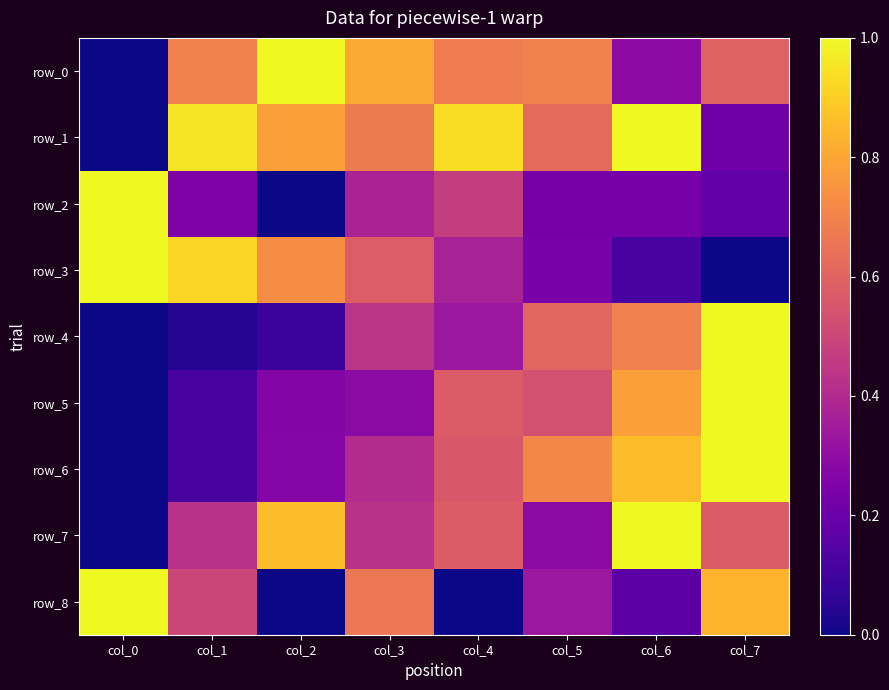

Reading left to right, what are all the values shown in this chart?

row_0: col_0=0.0	col_1=0.7	col_2=1.0	col_3=0.8	col_4=0.7	col_5=0.7	col_6=0.3	col_7=0.6
row_1: col_0=0.0	col_1=1.0	col_2=0.8	col_3=0.7	col_4=0.9	col_5=0.6	col_6=1.0	col_7=0.2
row_2: col_0=1.0	col_1=0.3	col_2=0.0	col_3=0.4	col_4=0.5	col_5=0.2	col_6=0.2	col_7=0.2
row_3: col_0=1.0	col_1=0.9	col_2=0.7	col_3=0.6	col_4=0.4	col_5=0.2	col_6=0.1	col_7=0.0
row_4: col_0=0.0	col_1=0.0	col_2=0.1	col_3=0.4	col_4=0.3	col_5=0.6	col_6=0.7	col_7=1.0
row_5: col_0=0.0	col_1=0.1	col_2=0.3	col_3=0.3	col_4=0.6	col_5=0.5	col_6=0.8	col_7=1.0
row_6: col_0=0.0	col_1=0.1	col_2=0.3	col_3=0.4	col_4=0.6	col_5=0.7	col_6=0.9	col_7=1.0
row_7: col_0=0.0	col_1=0.4	col_2=0.9	col_3=0.4	col_4=0.6	col_5=0.3	col_6=1.0	col_7=0.6
row_8: col_0=1.0	col_1=0.5	col_2=0.0	col_3=0.7	col_4=0.0	col_5=0.3	col_6=0.2	col_7=0.8